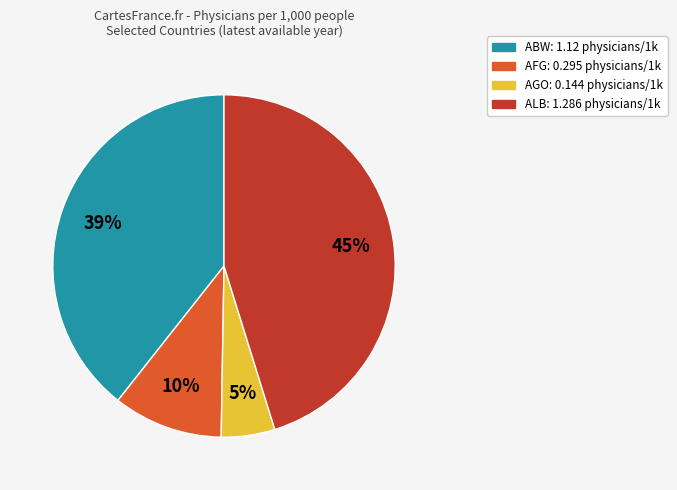

To the nearest percent, what is the difference between the largest and smallest slice percentages?

40%